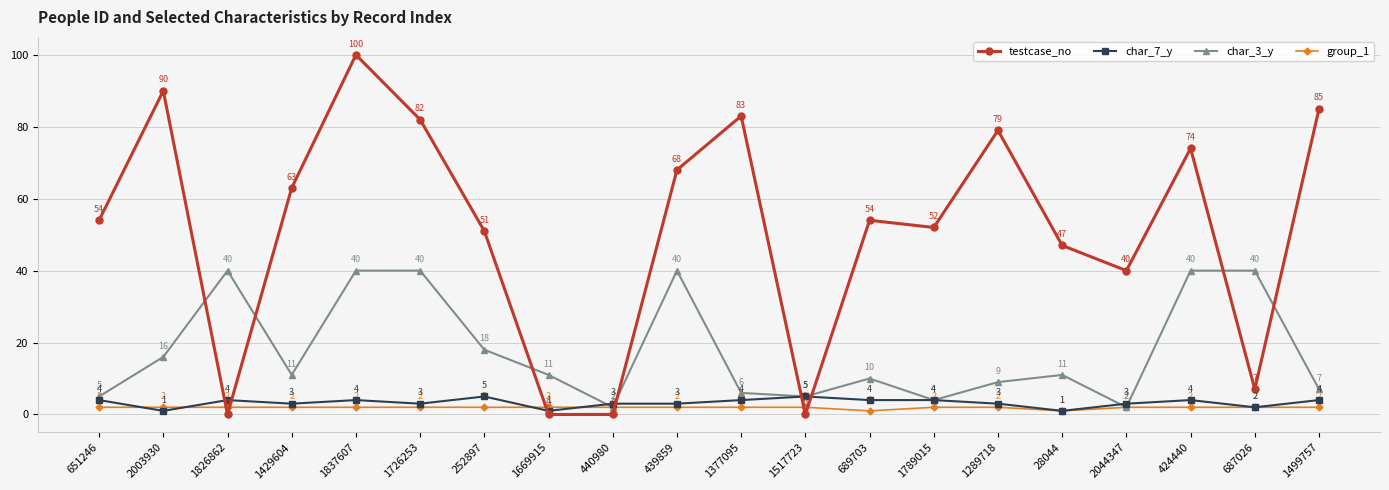

Read the char_7_y value at 1377095.

4